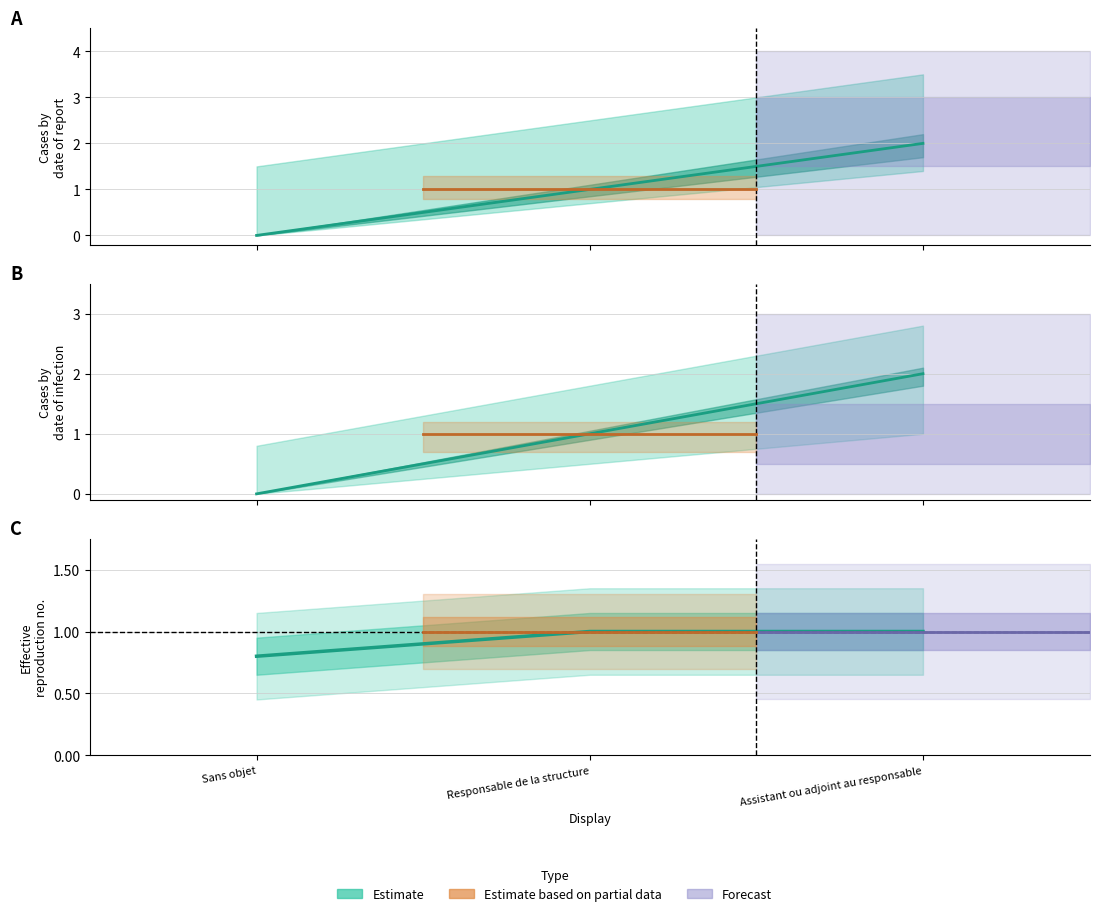

Which label corresponds to the smallest value in the chart?

Sans objet